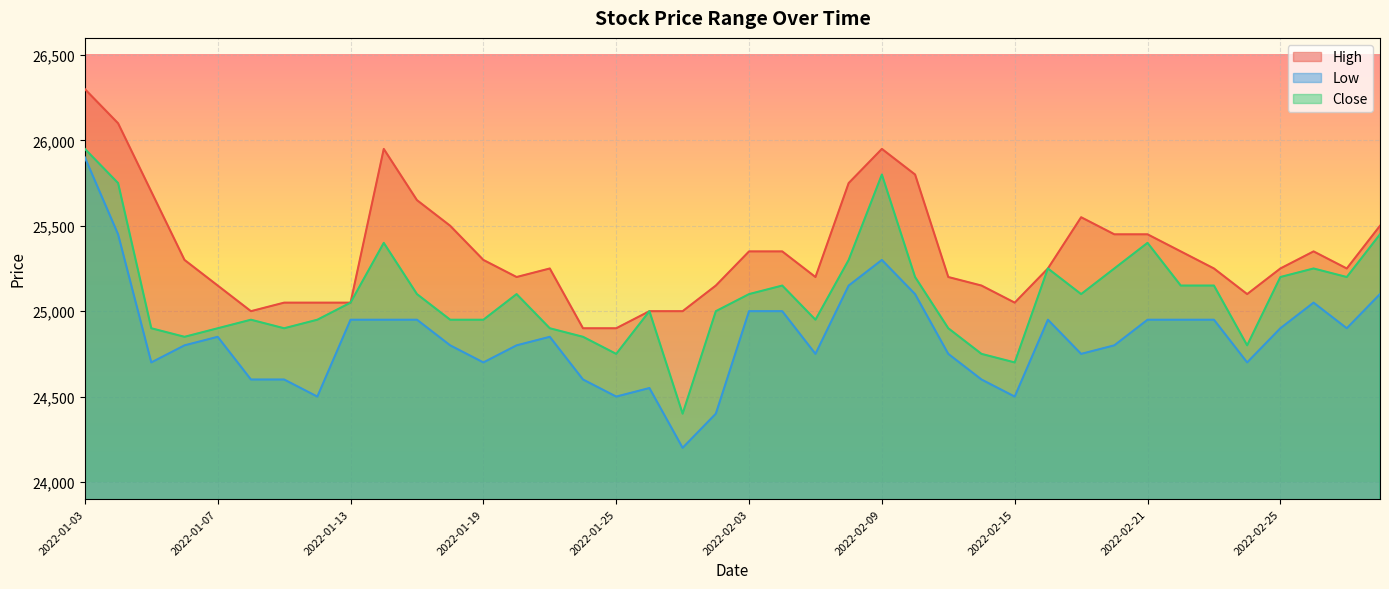

What is the label of the 12th point from the left?

2022-01-18